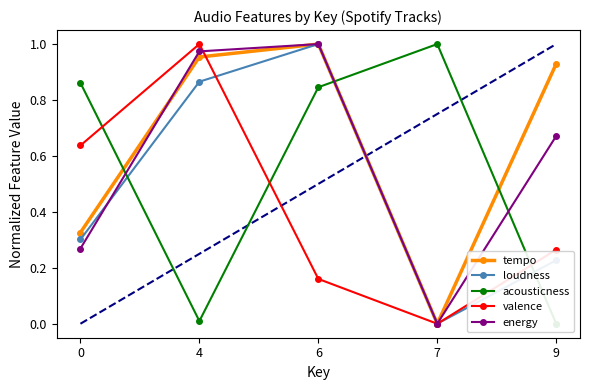

How many values in energy are above zero?

4